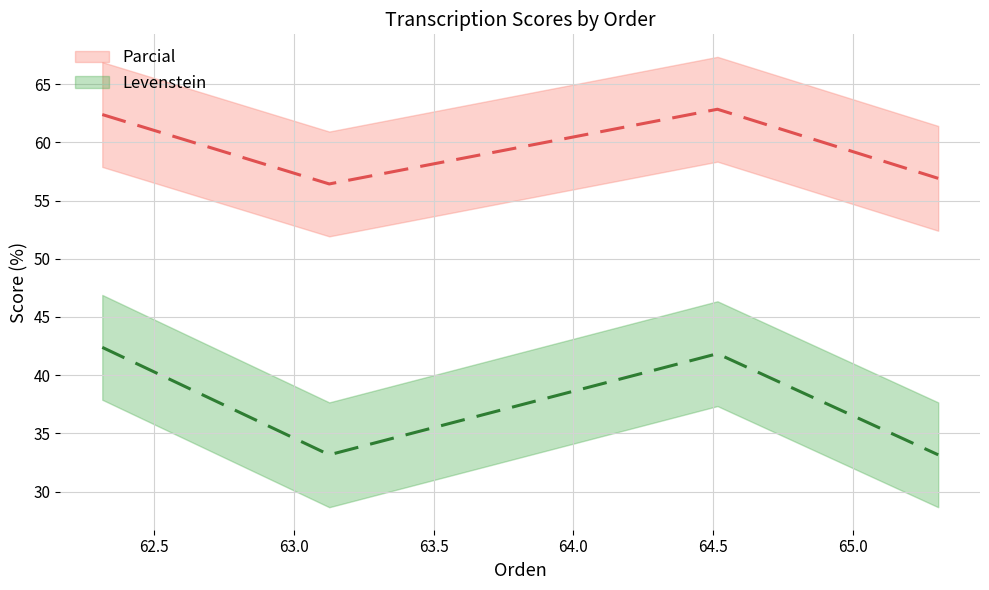

What is the difference between the maximum and minimum values in the Levenstein series?

9.2